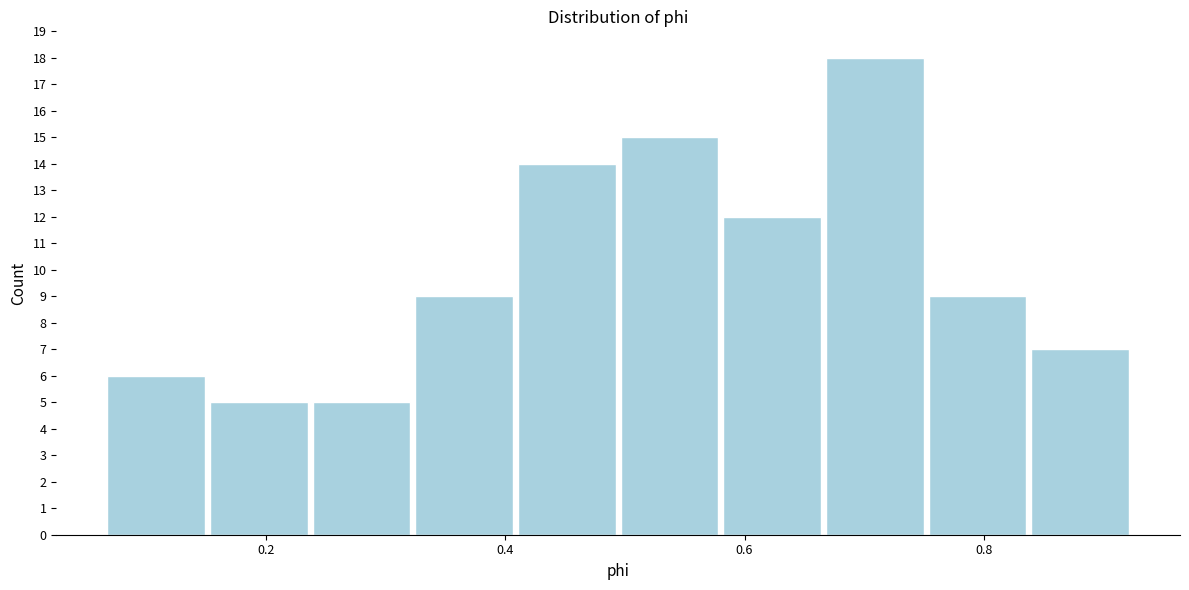

Reading left to right, transcribe this chart: for each bar, give the range it covers on the x-axis and its height. Neither the bar edges nor the heights are printed on the chart, so give them approximately, as read against the axes.

0.06 to 0.16: 6
0.16 to 0.24: 5
0.24 to 0.32: 5
0.32 to 0.40: 9
0.40 to 0.50: 14
0.50 to 0.58: 15
0.58 to 0.66: 12
0.66 to 0.76: 18
0.76 to 0.84: 9
0.84 to 0.92: 7